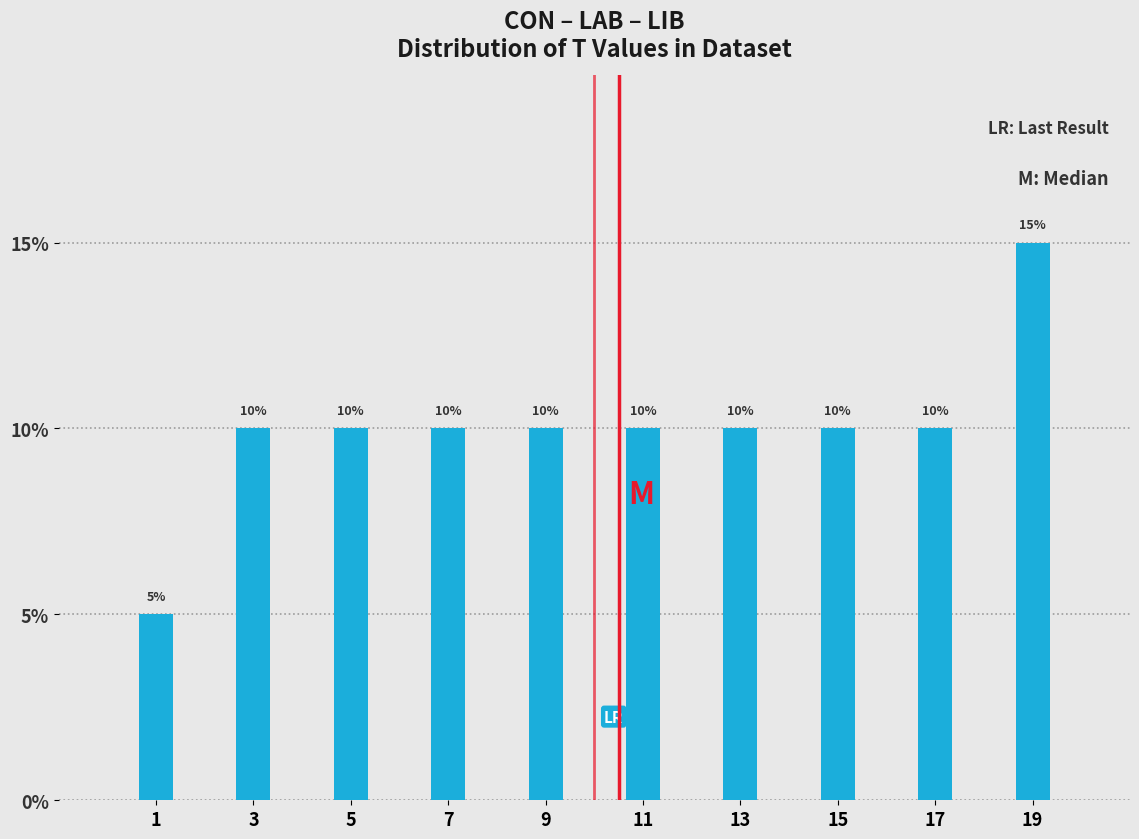

Reading right to left, transcribe all the data shown in this chart.

15	10	10	10	10	10	10	10	10	5